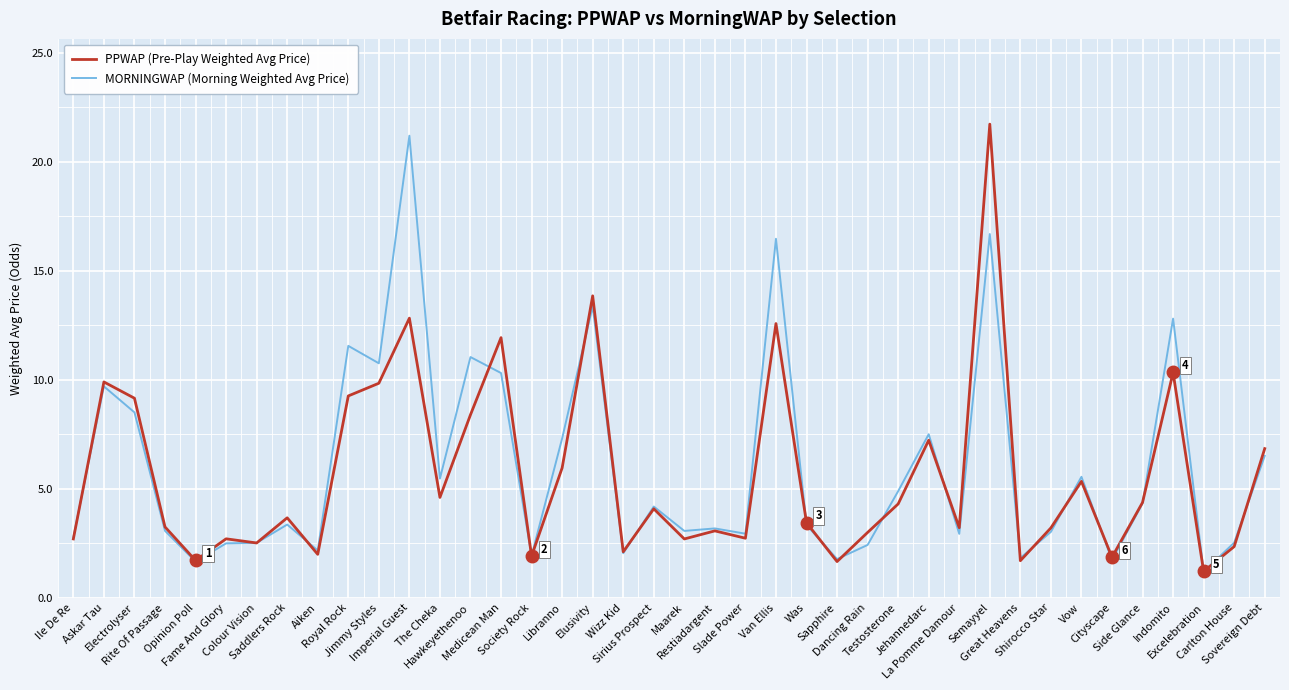

The PPWAP (Pre-Play Weighted Avg Price) series shows 2.1 at Wizz Kid. True or false?

True